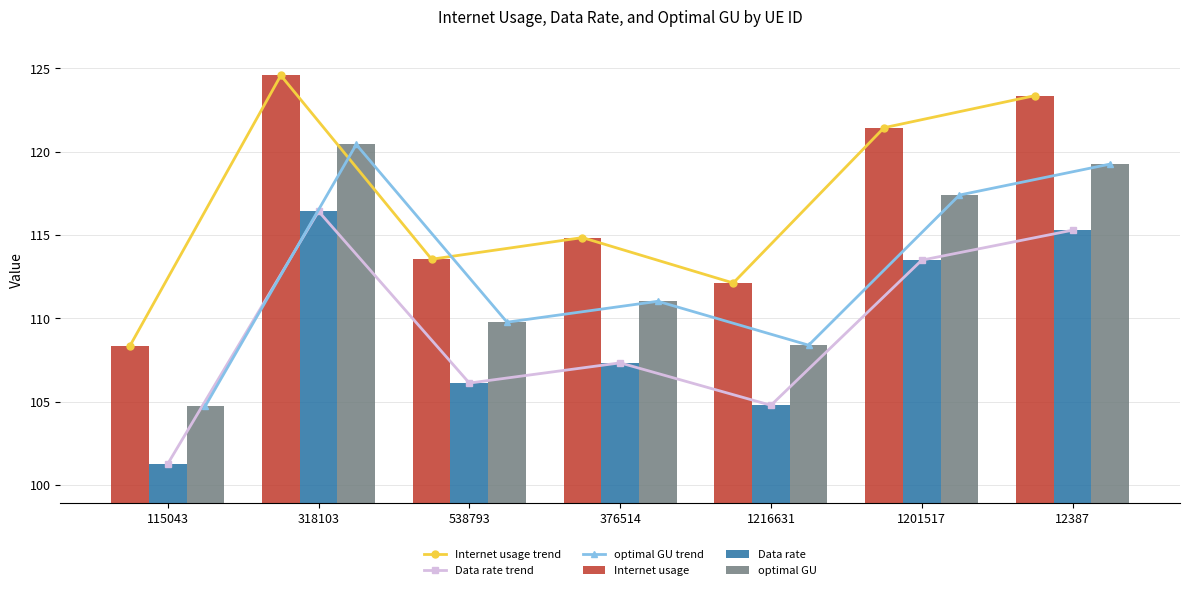

At 318103, list the series in order from smallest to largest.

Data rate trend, Data rate, optimal GU trend, optimal GU, Internet usage trend, Internet usage